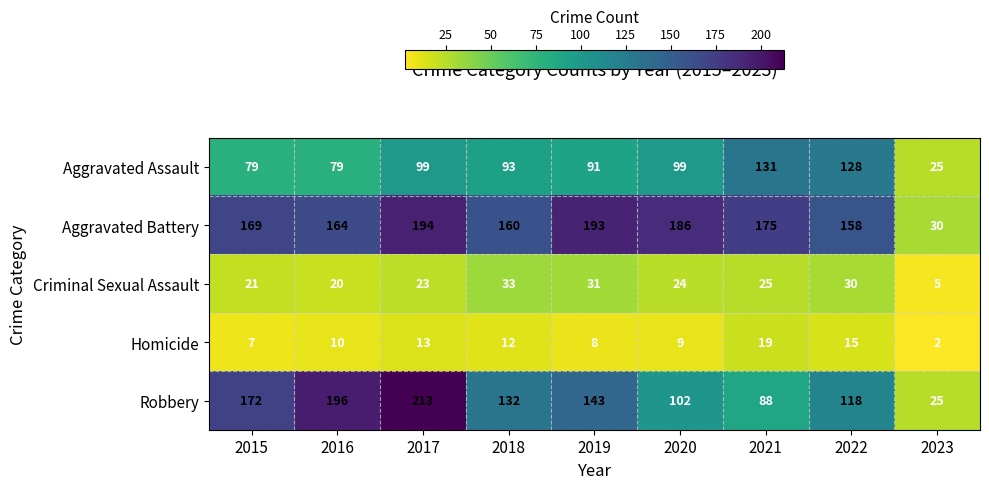

Which series has the widest spread of values?

Robbery